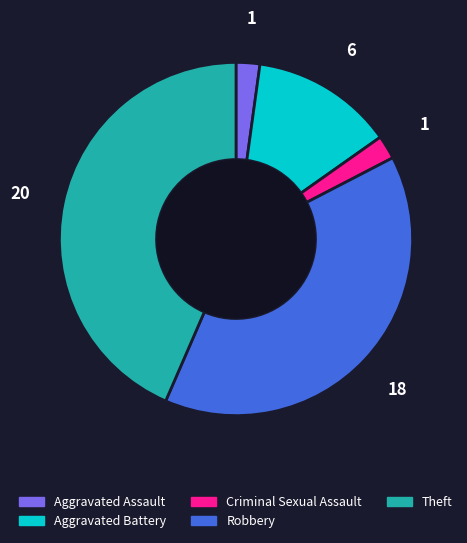

Is the sum of Theft and Criminal Sexual Assault greater than half?

No